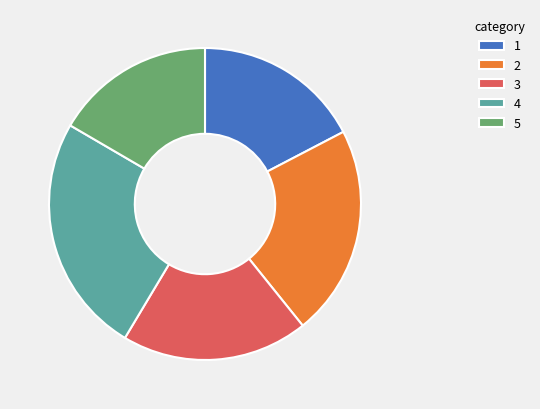

Rank the categories by value from lowest to highest.

5, 1, 3, 2, 4